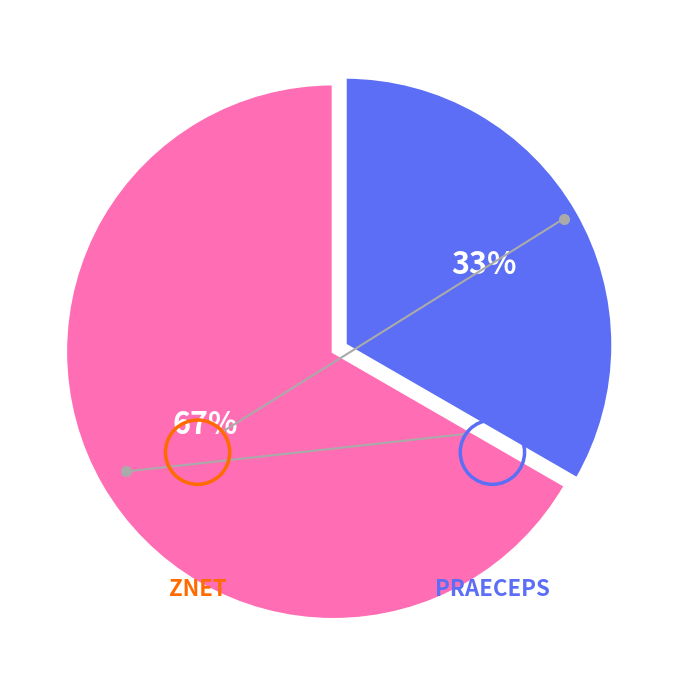

Is there a majority slice in this chart?

Yes